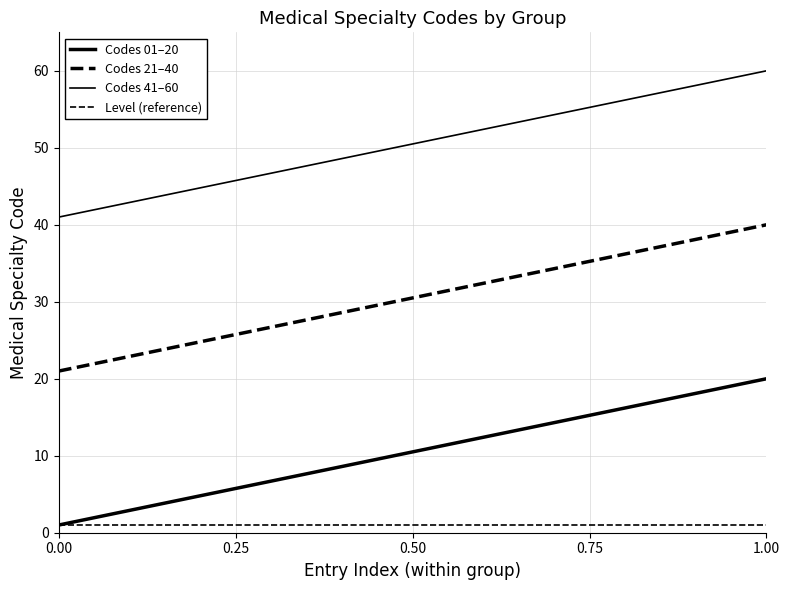

How many lines are shown in the chart?

4